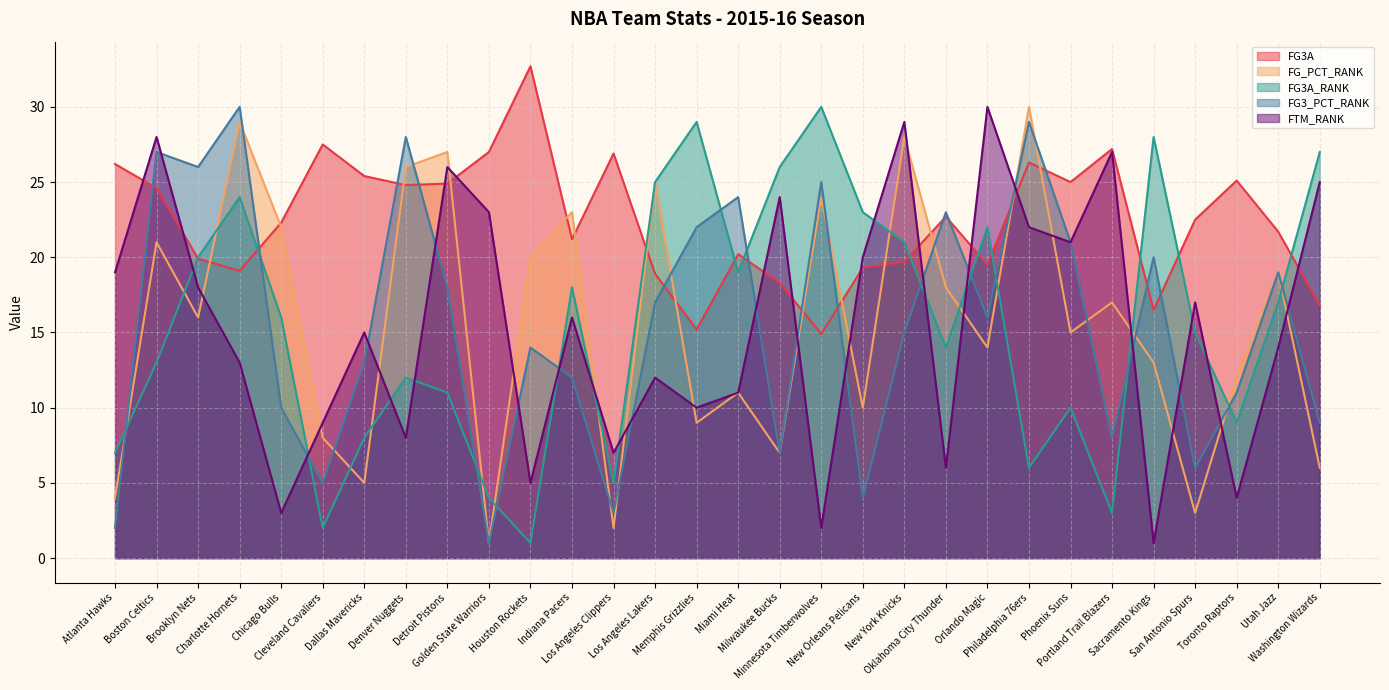

At which label does FG3A_RANK first exceed 16?

Brooklyn Nets